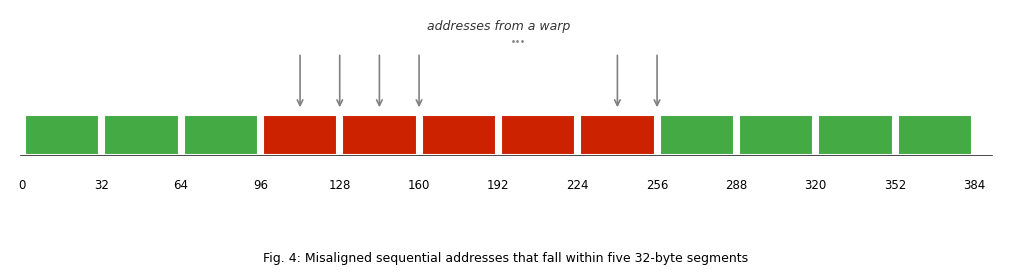

How many series are shown in this chart?

1